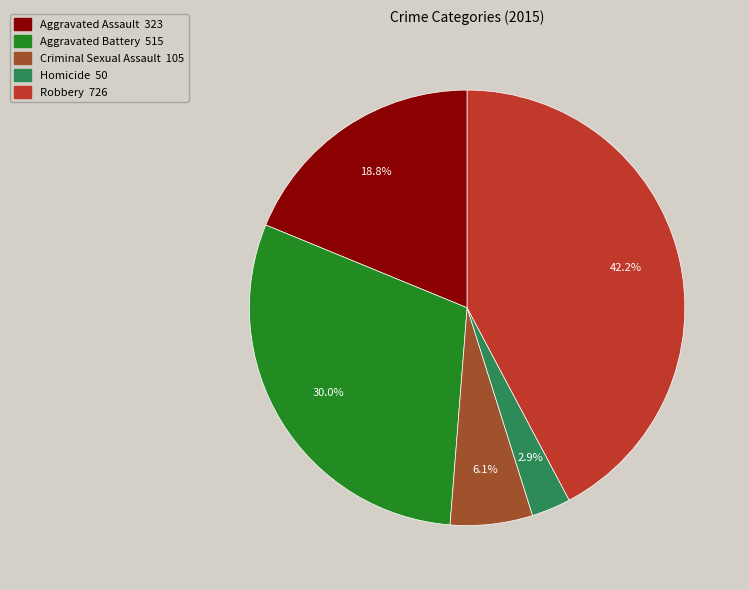

What is the ratio of the value at Robbery to the value at Aggravated Assault?

2.2